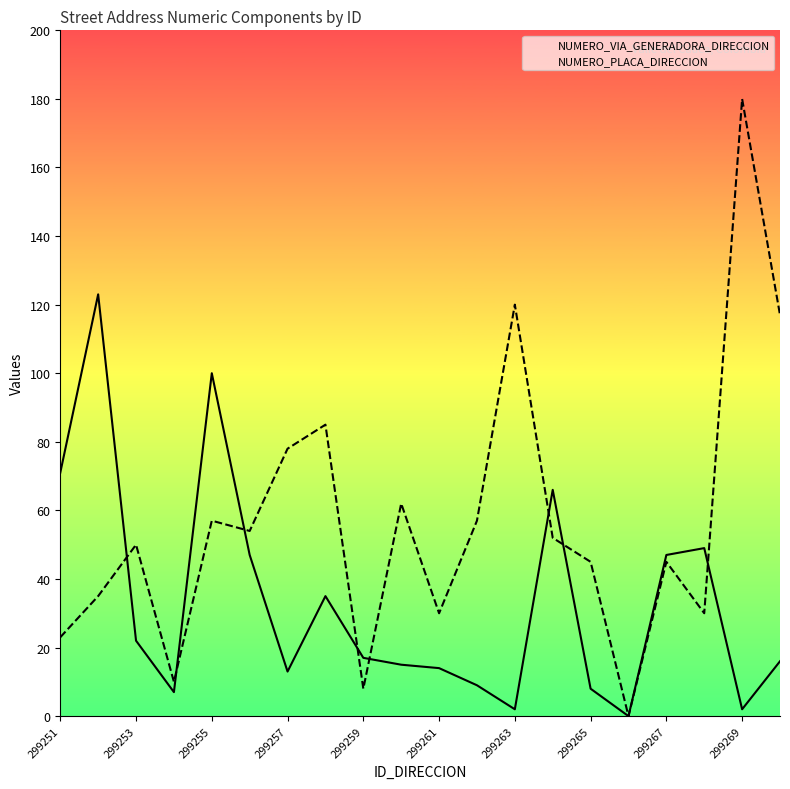

Reading right to left, transcribe all the data shown in this chart.

NUMERO_VIA_GENERADORA_DIRECCION: 16	2	49	47	0	8	66	2	9	14	15	17	35	13	47	100	7	22	123	71
NUMERO_PLACA_DIRECCION: 117	180	30	45	0	45	52	120	57	30	62	8	85	78	54	57	10	50	35	23